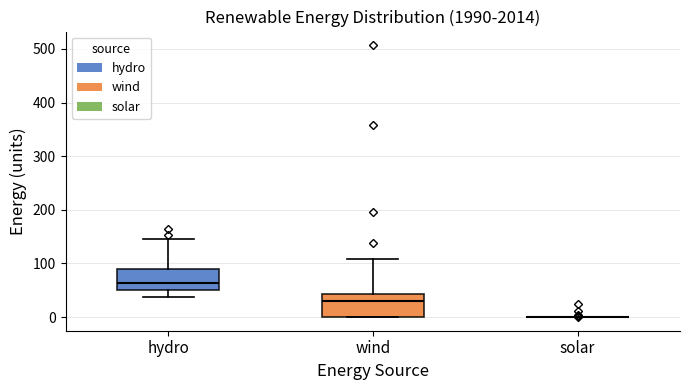

Reading left to right, read every box against the y-axis: the position of its median line, the range the box covers, and the ends of its whiskers. The values are not printed on the chart, so give them approximately, as read against the axis.

hydro: median 60, box 50 to 90, whiskers 40 to 150
wind: median 30, box 0 to 40, whiskers 0 to 110
solar: box collapsed to a line at 0, whiskers 0 to 0